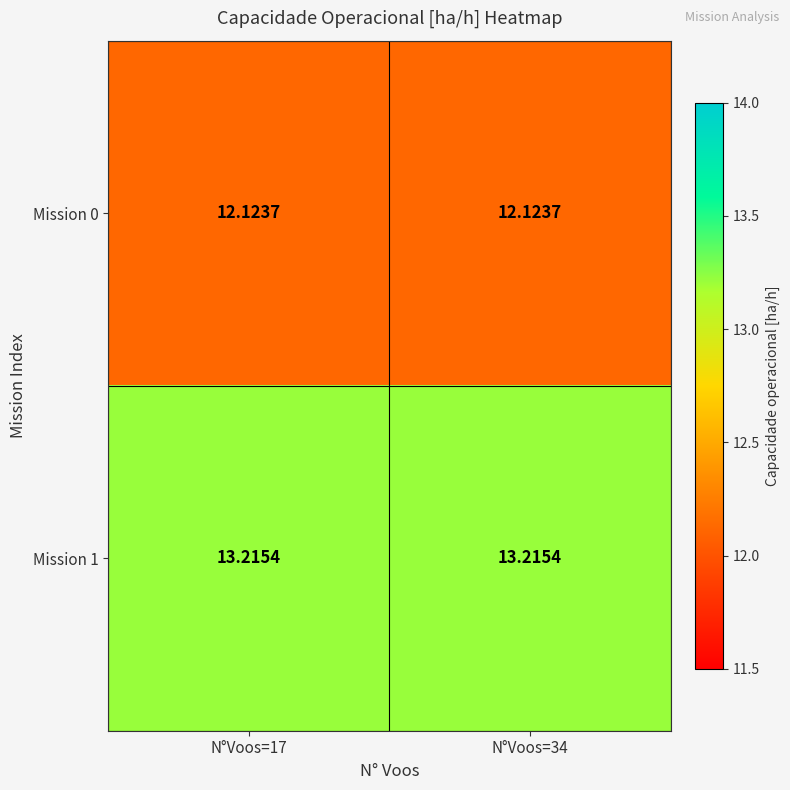

Which series has the largest range (max minus min)?

Mission 0